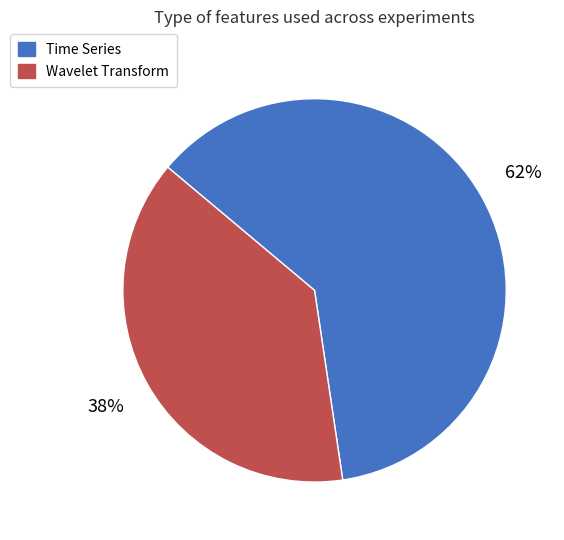

To the nearest percent, what portion does Wavelet Transform represent?

38%